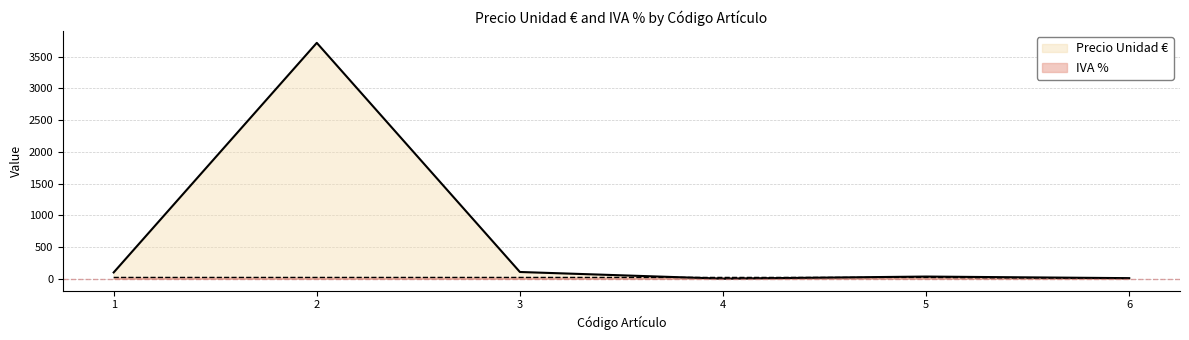

Does the chart have visible grid lines?

Yes